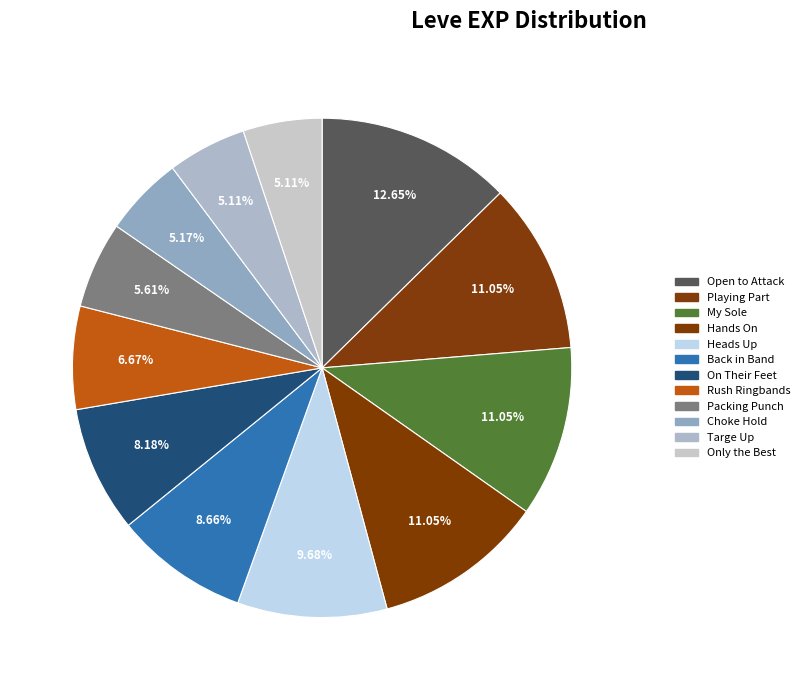

How many segments does this pie chart have?

12